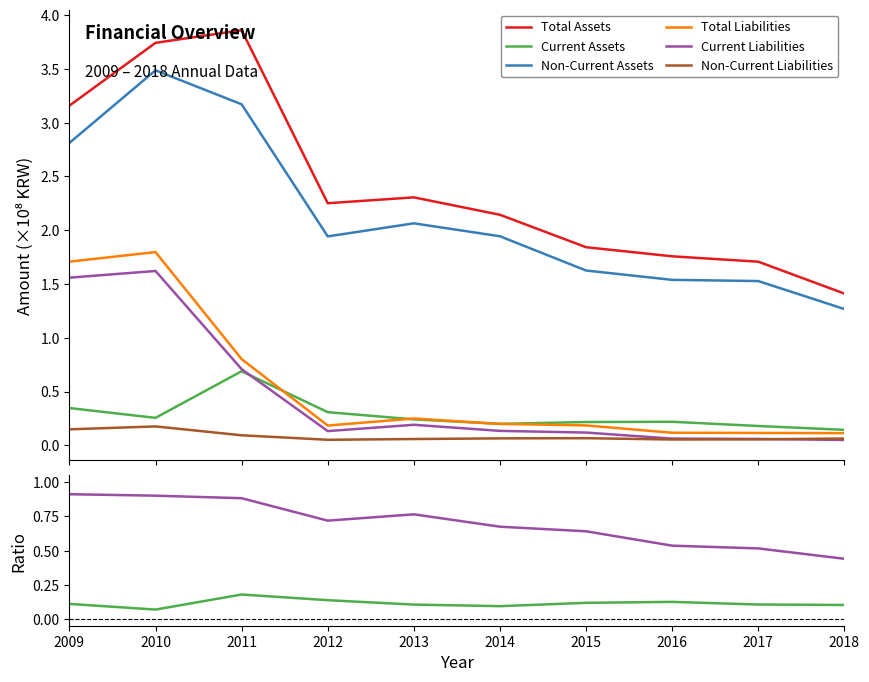

Reading left to right, what are all the values shown in this chart?

Total Assets: 3.2	3.7	3.9	2.3	2.3	2.1	1.8	1.8	1.7	1.4
Current Assets: 0.3	0.3	0.7	0.3	0.2	0.2	0.2	0.2	0.2	0.1
Non-Current Assets: 2.8	3.5	3.2	1.9	2.1	1.9	1.6	1.5	1.5	1.3
Total Liabilities: 1.7	1.8	0.8	0.2	0.2	0.2	0.2	0.1	0.1	0.1
Current Liabilities: 1.6	1.6	0.7	0.1	0.2	0.1	0.1	0.1	0.1	0.0
Non-Current Liabilities: 0.1	0.2	0.1	0.1	0.1	0.1	0.1	0.1	0.1	0.1